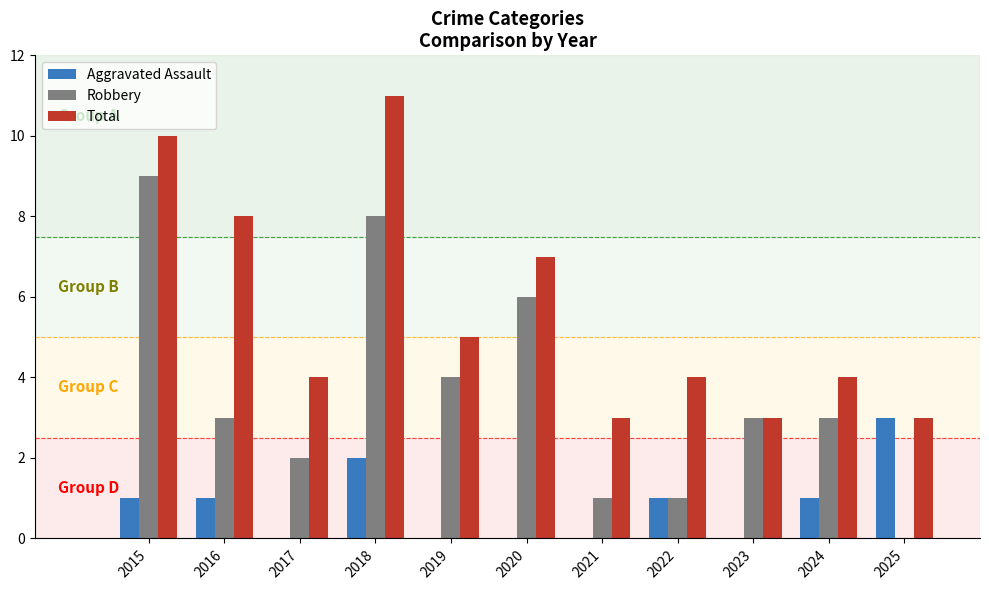

What is the sum of the Total values at 2025 and 2019?

8